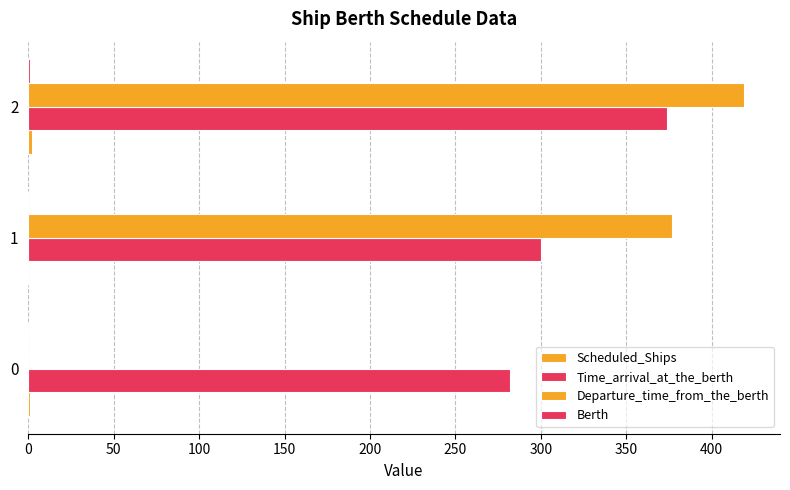

Reading right to left, transcribe all the data shown in this chart.

Scheduled_Ships: 2	0	1
Time_arrival_at_the_berth: 374	300	282
Departure_time_from_the_berth: 419	377	0
Berth: 1	0	0